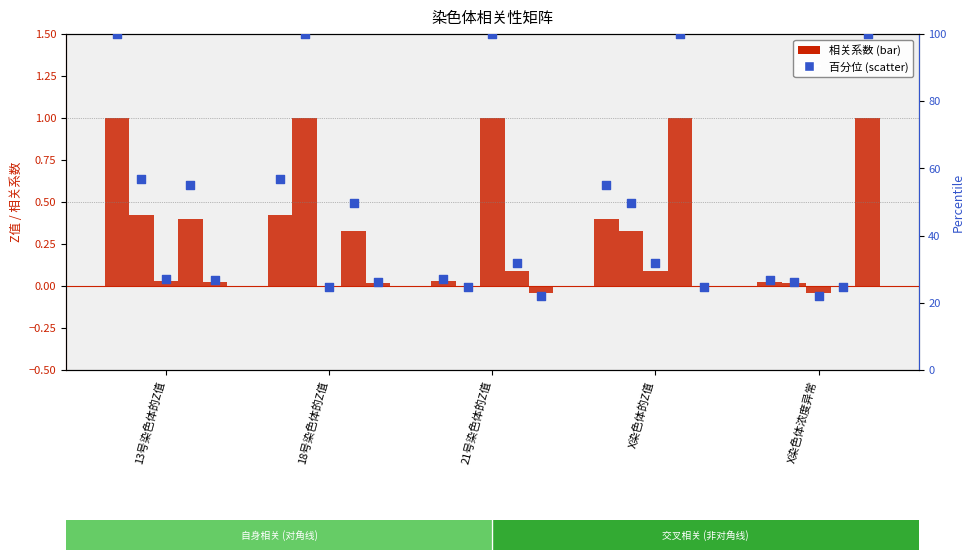

Approximately how many times larger is the value at 18号染色体的Z值 compared to 21号染色体的Z值?

2.1